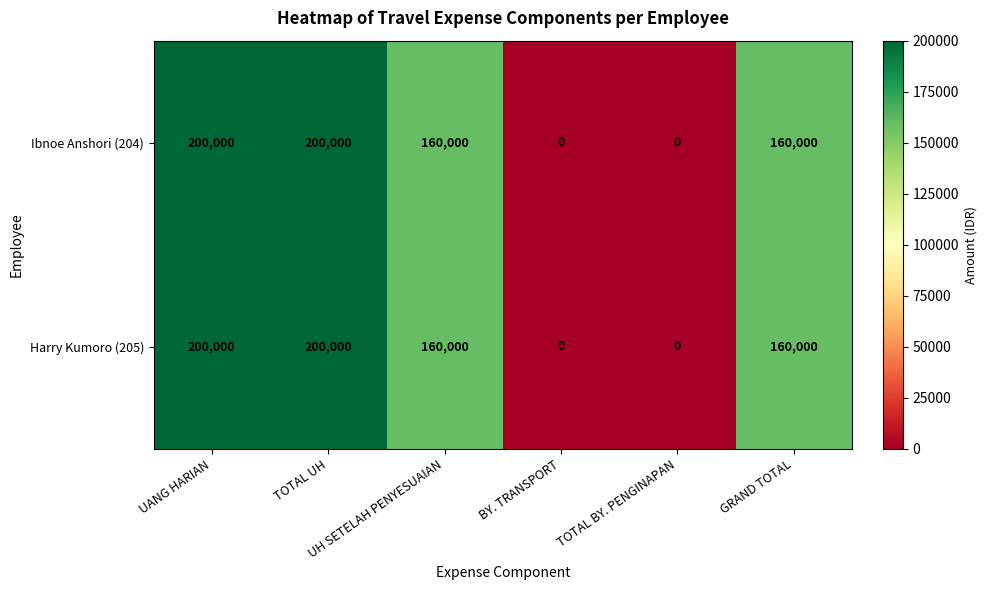

Count the Ibnoe Anshori (204) values in the range 0 to 200000.

6